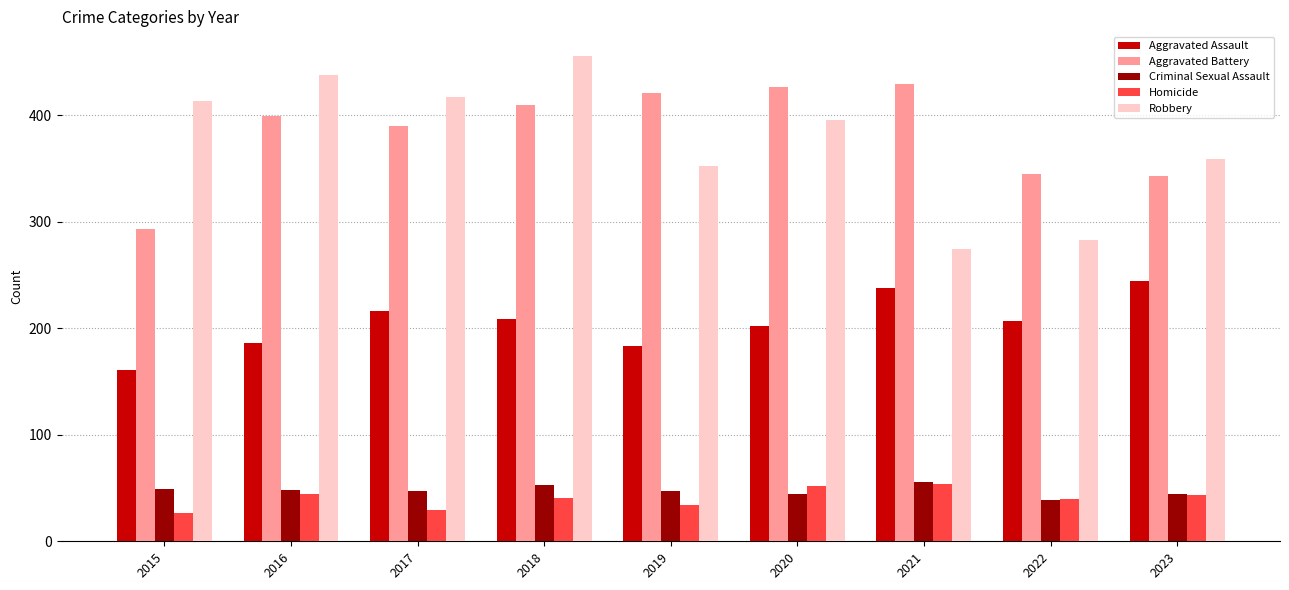

How many values in the Robbery series are below 396?

4